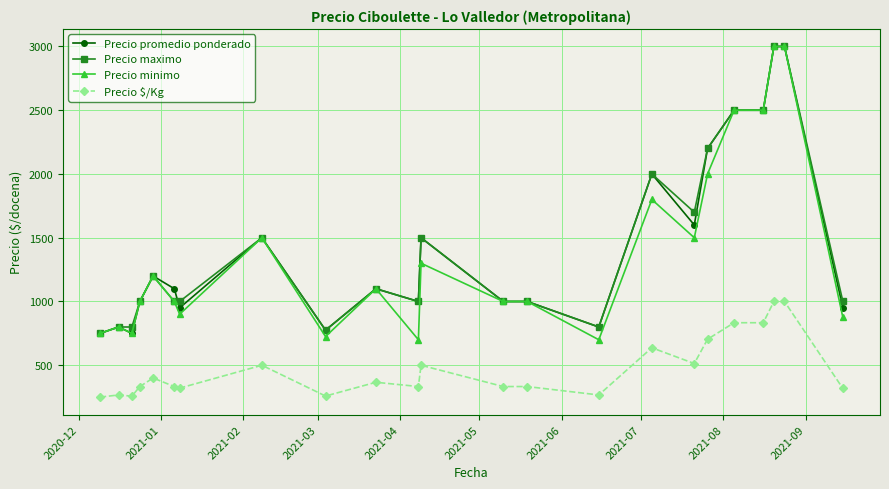

True or false: Precio maximo has more than 1 interior local peaks.

True